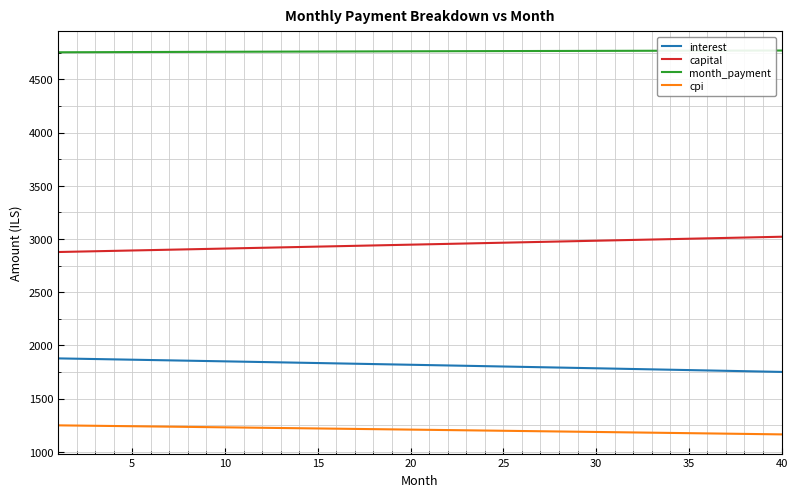

What is the difference between the second highest and minimum values in the interest series?

124.1